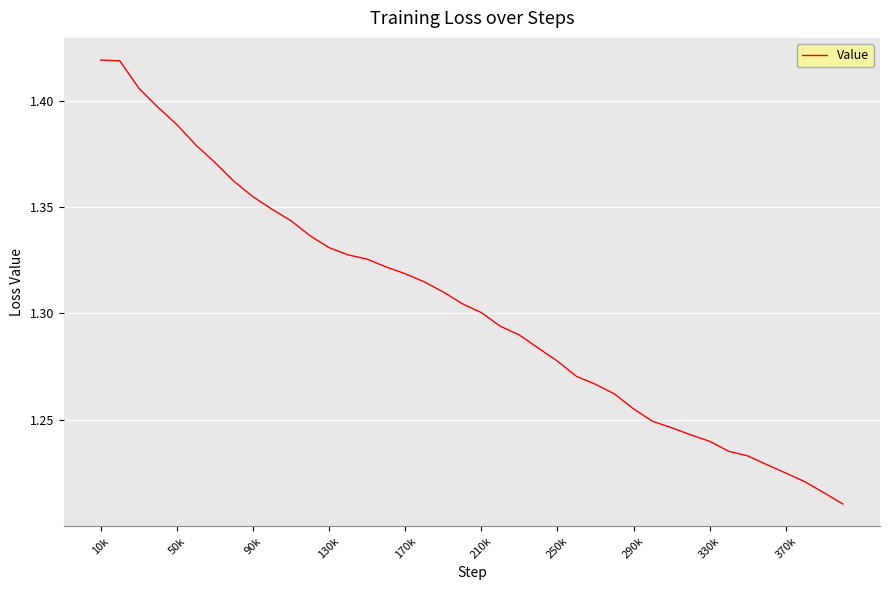

The value at 130k is 1.8. True or false?

False